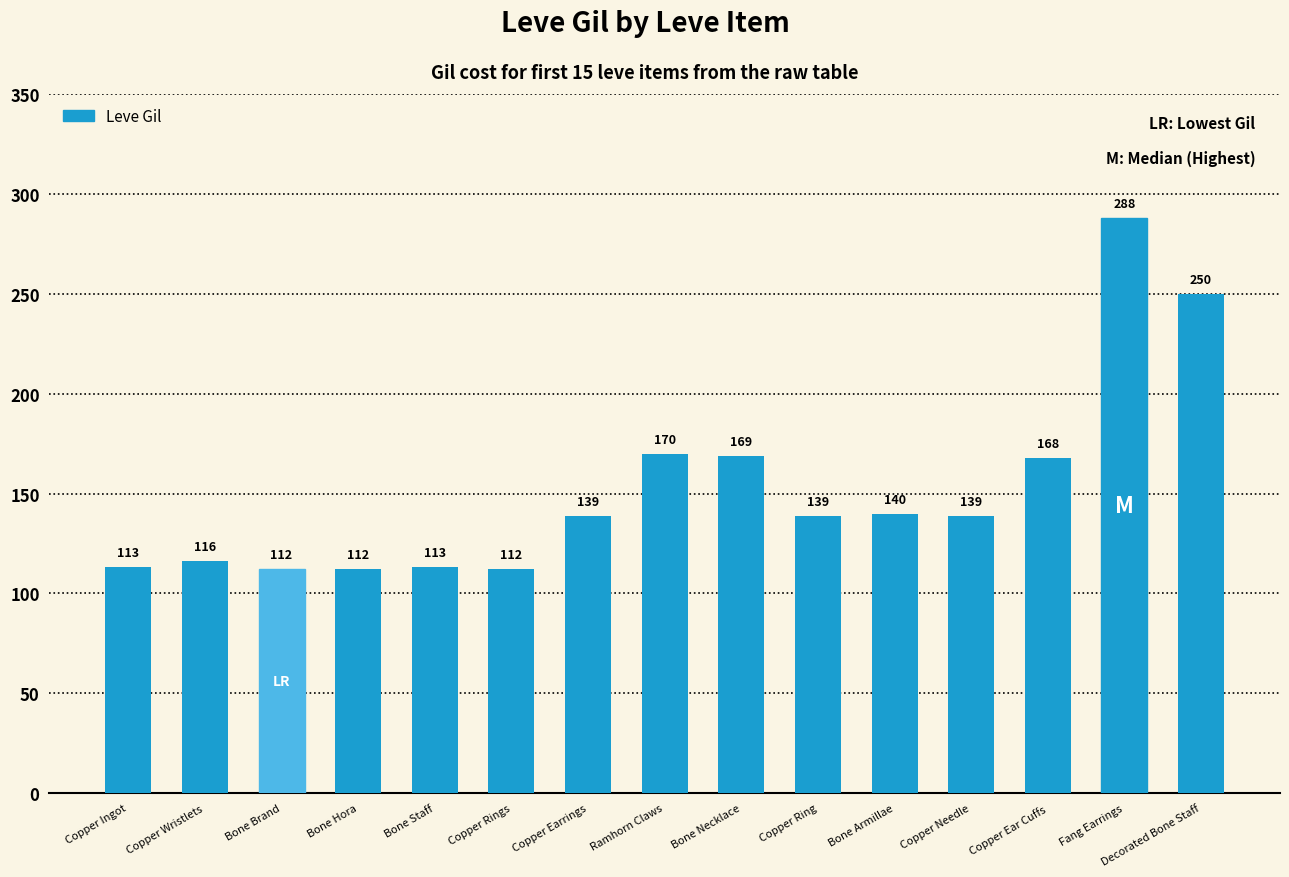

What is the difference between the maximum and minimum values?

176